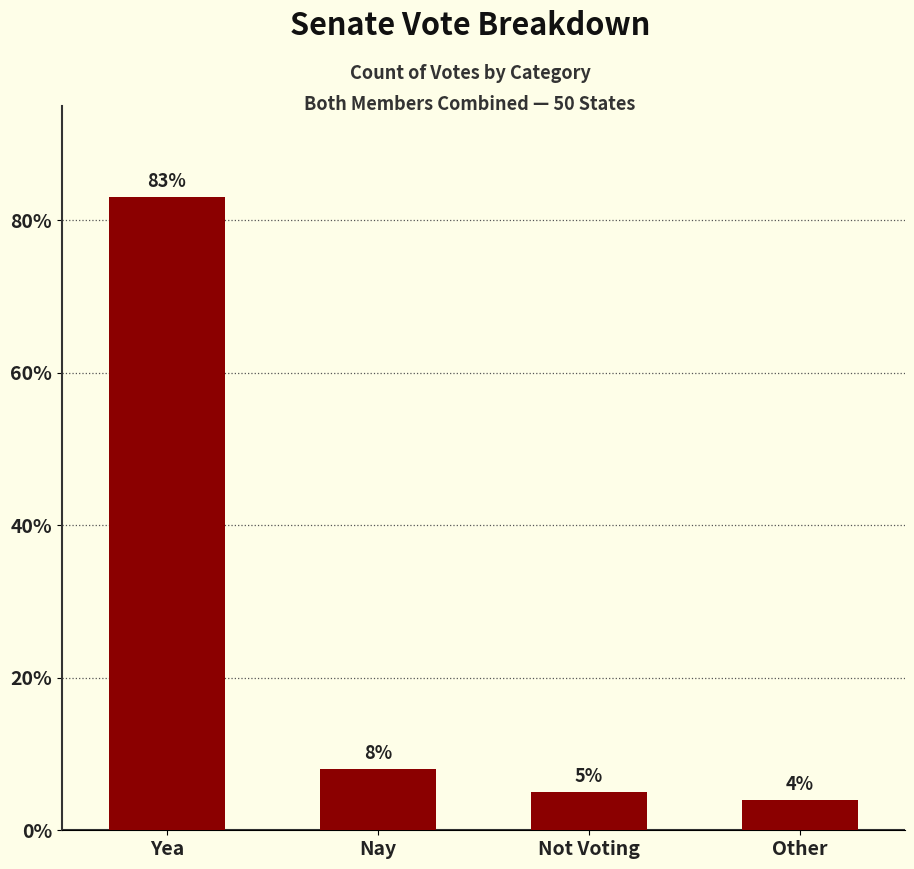

Read the value at Other, to the nearest 5.

5